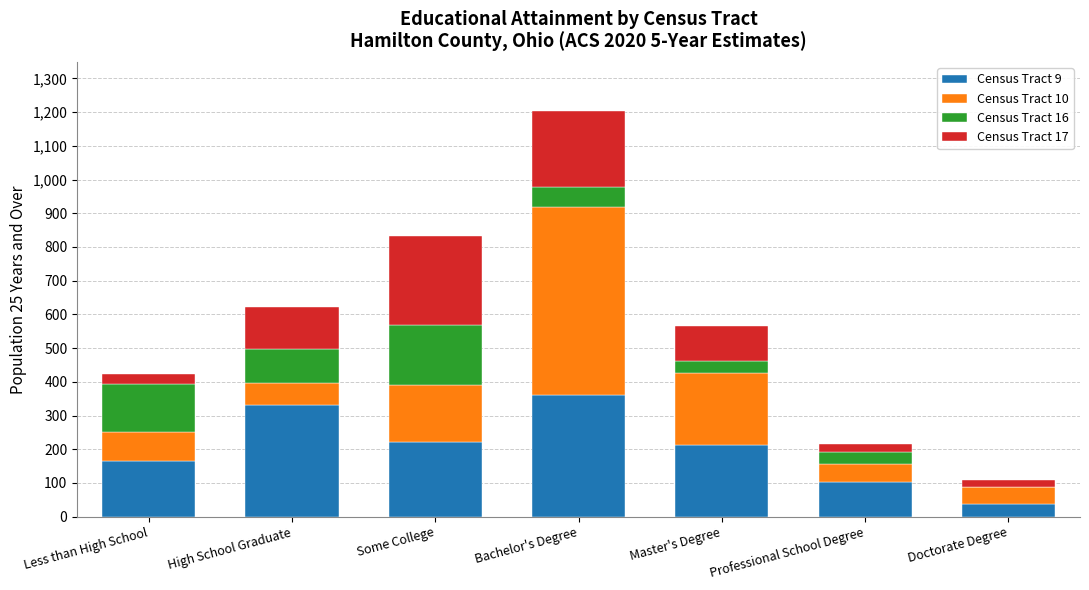

At which category is the sum across all series the highest?

Bachelor's Degree